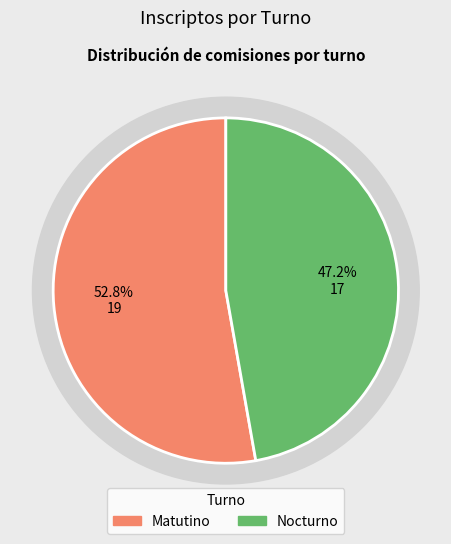

To the nearest percent, what portion does Matutino represent?

53%